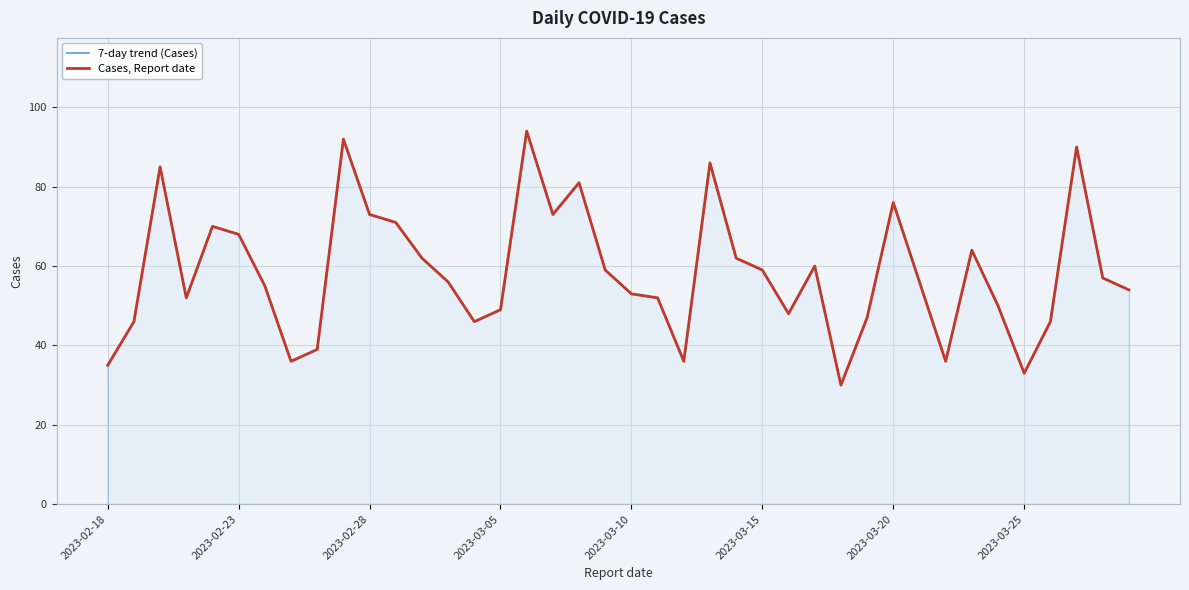

What is the minimum value shown in the chart?

30